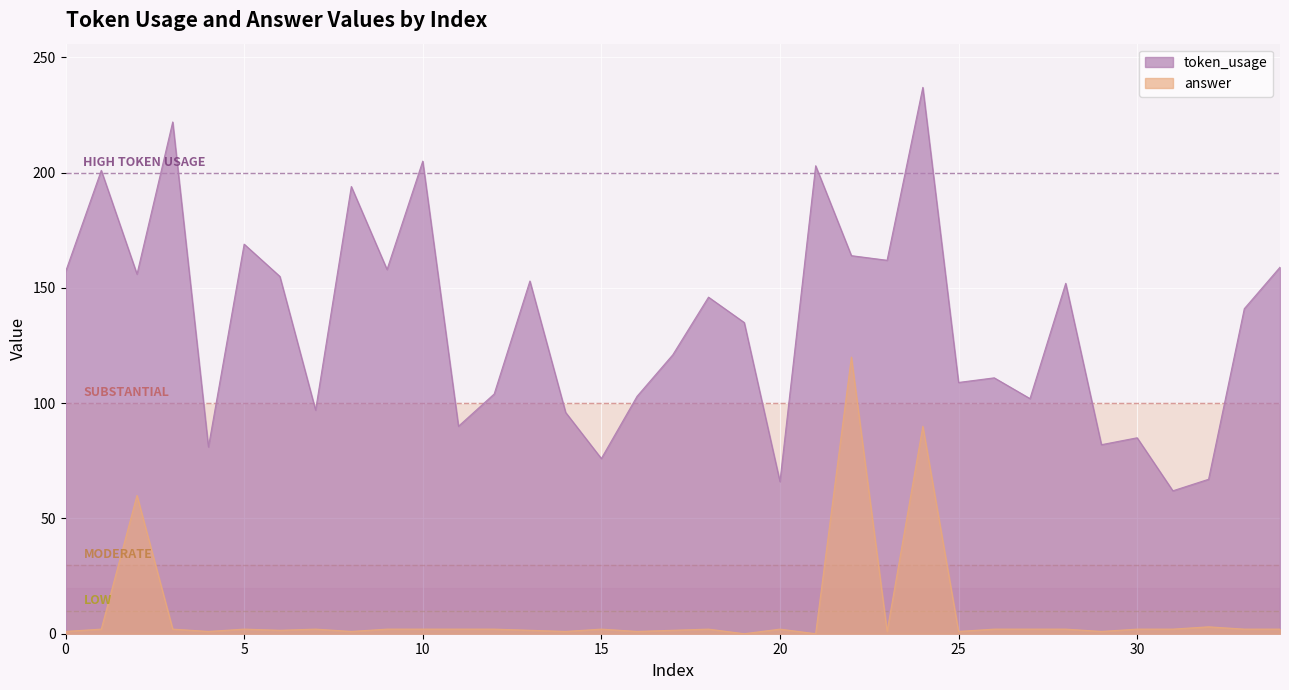

True or false: token_usage and answer intersect in this chart.

False